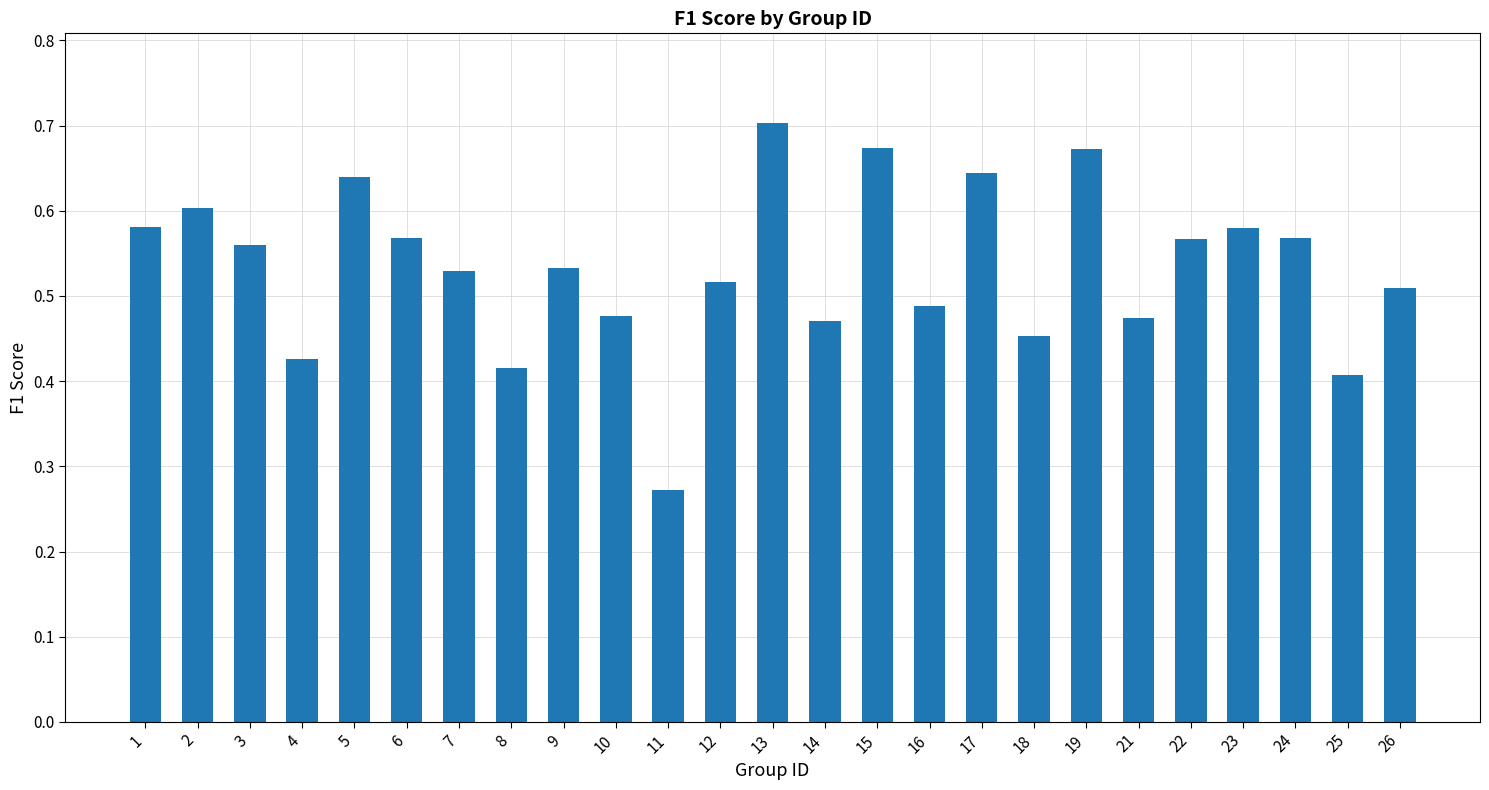

Which category has the lowest value across all series?

11